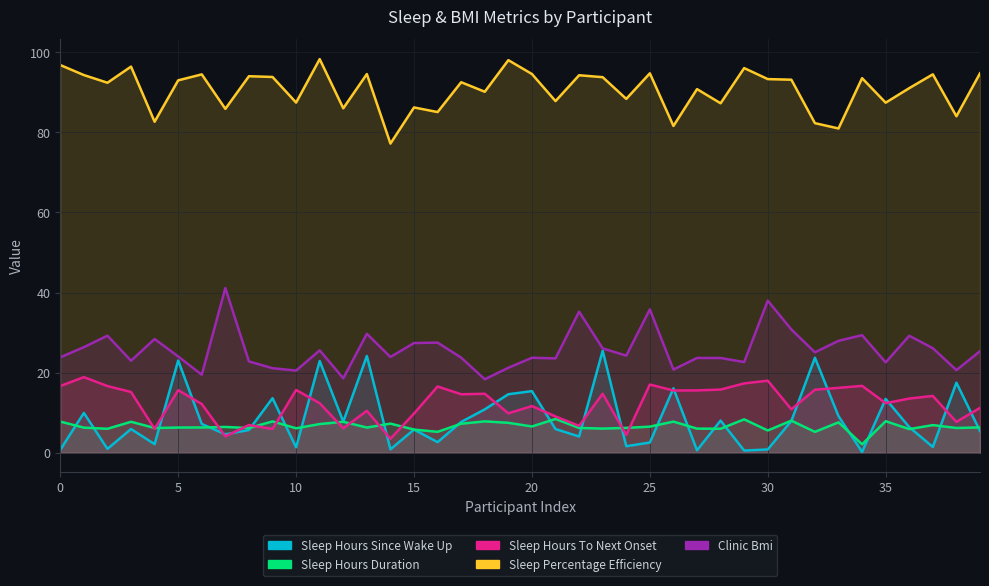

True or false: Clinic Bmi and Sleep Hours Duration intersect in this chart.

False